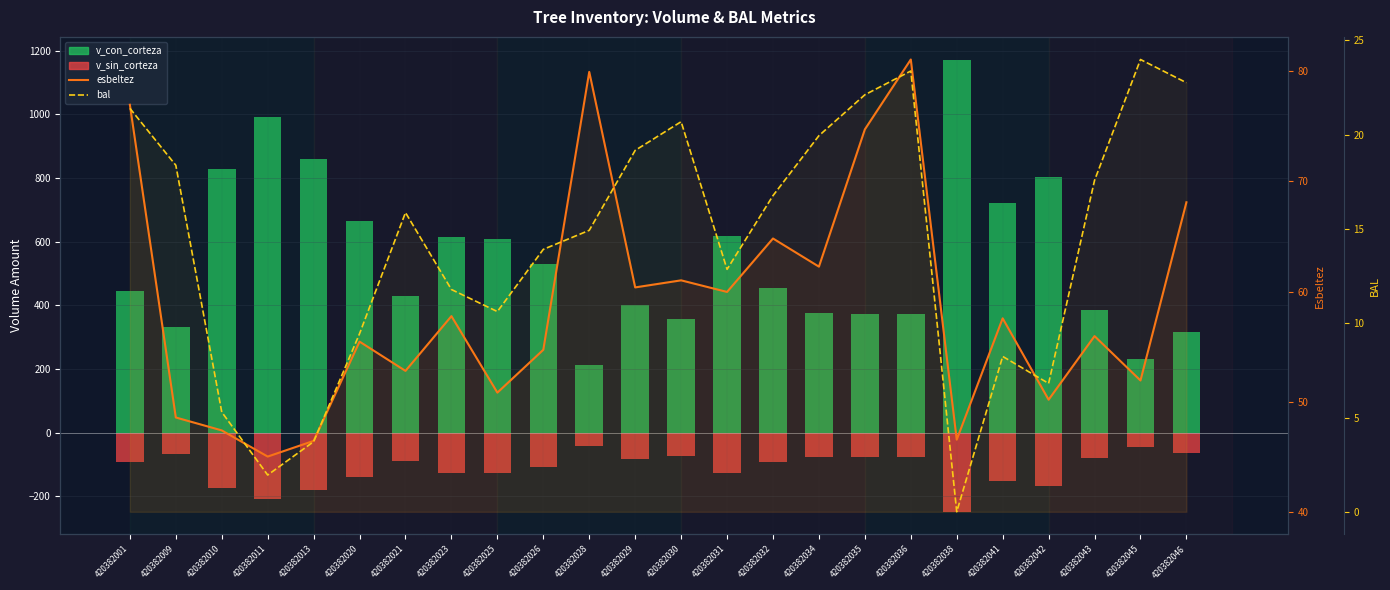

What is the total value across all series at 420382026?

488.6